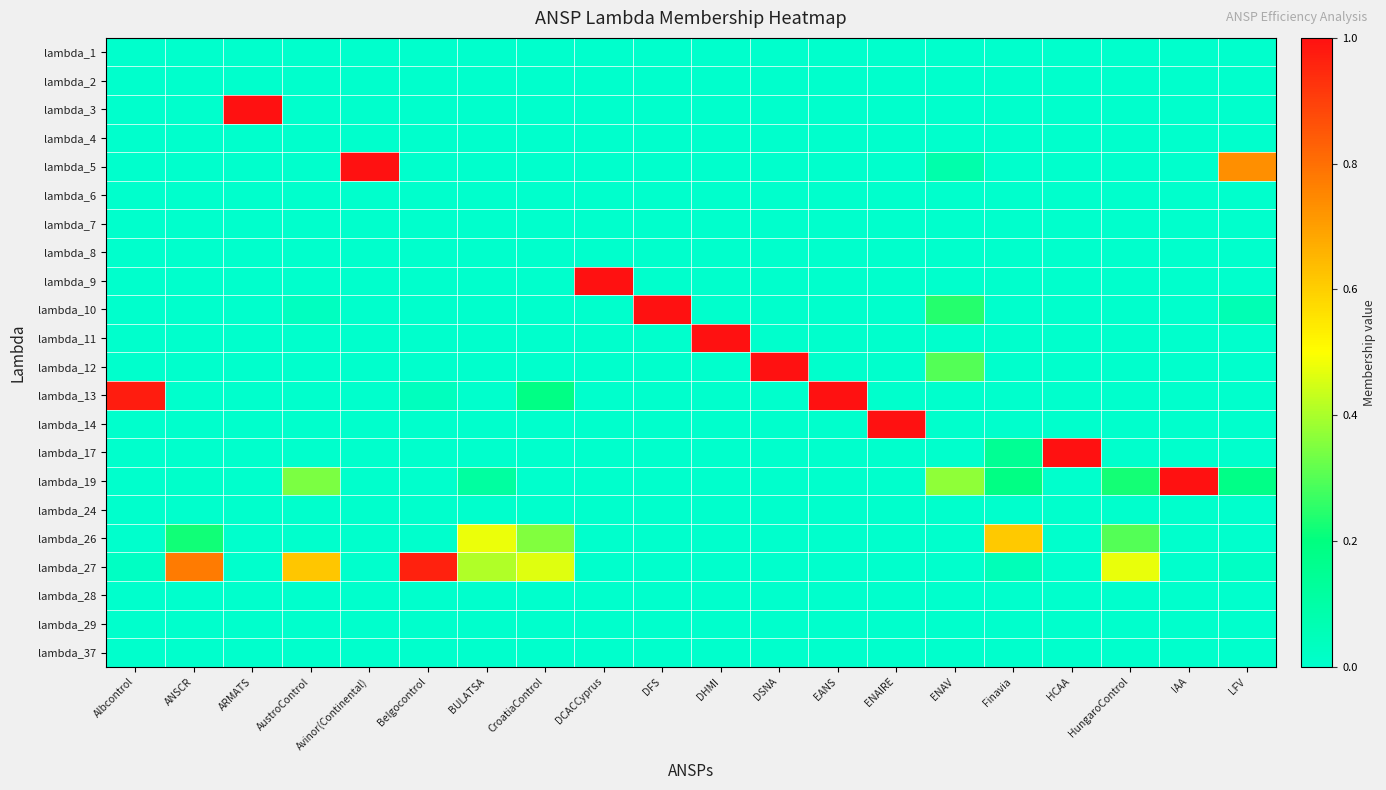

Reading left to right, list all the values displayed in this chart.

lambda_1: Albcontrol=0.0	ANSCR=0.0	ARMATS=0.0	AustroControl=0.0	Avinor(Continental)=0.0	Belgocontrol=0.0	BULATSA=0.0	CroatiaControl=0.0	DCACCyprus=0.0	DFS=0.0	DHMI=0.0	DSNA=0.0	EANS=0.0	ENAIRE=0.0	ENAV=0.0	Finavia=0.0	HCAA=0.0	HungaroControl=0.0	IAA=0.0	LFV=0.0
lambda_2: Albcontrol=0.0	ANSCR=0.0	ARMATS=0.0	AustroControl=0.0	Avinor(Continental)=0.0	Belgocontrol=0.0	BULATSA=0.0	CroatiaControl=0.0	DCACCyprus=0.0	DFS=0.0	DHMI=0.0	DSNA=0.0	EANS=0.0	ENAIRE=0.0	ENAV=0.0	Finavia=0.0	HCAA=0.0	HungaroControl=0.0	IAA=0.0	LFV=0.0
lambda_3: Albcontrol=0.0	ANSCR=0.0	ARMATS=1.0	AustroControl=0.0	Avinor(Continental)=0.0	Belgocontrol=0.0	BULATSA=0.0	CroatiaControl=0.0	DCACCyprus=0.0	DFS=0.0	DHMI=0.0	DSNA=0.0	EANS=0.0	ENAIRE=0.0	ENAV=0.0	Finavia=0.0	HCAA=0.0	HungaroControl=0.0	IAA=0.0	LFV=0.0
lambda_4: Albcontrol=0.0	ANSCR=0.0	ARMATS=0.0	AustroControl=0.0	Avinor(Continental)=0.0	Belgocontrol=0.0	BULATSA=0.0	CroatiaControl=0.0	DCACCyprus=0.0	DFS=0.0	DHMI=0.0	DSNA=0.0	EANS=0.0	ENAIRE=0.0	ENAV=0.0	Finavia=0.0	HCAA=0.0	HungaroControl=0.0	IAA=0.0	LFV=0.0
lambda_5: Albcontrol=0.0	ANSCR=0.0	ARMATS=0.0	AustroControl=0.0	Avinor(Continental)=1.0	Belgocontrol=0.0	BULATSA=0.0	CroatiaControl=0.0	DCACCyprus=0.0	DFS=0.0	DHMI=0.0	DSNA=0.0	EANS=0.0	ENAIRE=0.0	ENAV=0.1	Finavia=0.0	HCAA=0.0	HungaroControl=0.0	IAA=0.0	LFV=0.7
lambda_6: Albcontrol=0.0	ANSCR=0.0	ARMATS=0.0	AustroControl=0.0	Avinor(Continental)=0.0	Belgocontrol=0.0	BULATSA=0.0	CroatiaControl=0.0	DCACCyprus=0.0	DFS=0.0	DHMI=0.0	DSNA=0.0	EANS=0.0	ENAIRE=0.0	ENAV=0.0	Finavia=0.0	HCAA=0.0	HungaroControl=0.0	IAA=0.0	LFV=0.0
lambda_7: Albcontrol=0.0	ANSCR=0.0	ARMATS=0.0	AustroControl=0.0	Avinor(Continental)=0.0	Belgocontrol=0.0	BULATSA=0.0	CroatiaControl=0.0	DCACCyprus=0.0	DFS=0.0	DHMI=0.0	DSNA=0.0	EANS=0.0	ENAIRE=0.0	ENAV=0.0	Finavia=0.0	HCAA=0.0	HungaroControl=0.0	IAA=0.0	LFV=0.0
lambda_8: Albcontrol=0.0	ANSCR=0.0	ARMATS=0.0	AustroControl=0.0	Avinor(Continental)=0.0	Belgocontrol=0.0	BULATSA=0.0	CroatiaControl=0.0	DCACCyprus=0.0	DFS=0.0	DHMI=0.0	DSNA=0.0	EANS=0.0	ENAIRE=0.0	ENAV=0.0	Finavia=0.0	HCAA=0.0	HungaroControl=0.0	IAA=0.0	LFV=0.0
lambda_9: Albcontrol=0.0	ANSCR=0.0	ARMATS=0.0	AustroControl=0.0	Avinor(Continental)=0.0	Belgocontrol=0.0	BULATSA=0.0	CroatiaControl=0.0	DCACCyprus=1.0	DFS=0.0	DHMI=0.0	DSNA=0.0	EANS=0.0	ENAIRE=0.0	ENAV=0.0	Finavia=0.0	HCAA=0.0	HungaroControl=0.0	IAA=0.0	LFV=0.0
lambda_10: Albcontrol=0.0	ANSCR=0.0	ARMATS=0.0	AustroControl=0.0	Avinor(Continental)=0.0	Belgocontrol=0.0	BULATSA=0.0	CroatiaControl=0.0	DCACCyprus=0.0	DFS=1.0	DHMI=0.0	DSNA=0.0	EANS=0.0	ENAIRE=0.0	ENAV=0.2	Finavia=0.0	HCAA=0.0	HungaroControl=0.0	IAA=0.0	LFV=0.1
lambda_11: Albcontrol=0.0	ANSCR=0.0	ARMATS=0.0	AustroControl=0.0	Avinor(Continental)=0.0	Belgocontrol=0.0	BULATSA=0.0	CroatiaControl=0.0	DCACCyprus=0.0	DFS=0.0	DHMI=1.0	DSNA=0.0	EANS=0.0	ENAIRE=0.0	ENAV=0.0	Finavia=0.0	HCAA=0.0	HungaroControl=0.0	IAA=0.0	LFV=0.0
lambda_12: Albcontrol=0.0	ANSCR=0.0	ARMATS=0.0	AustroControl=0.0	Avinor(Continental)=0.0	Belgocontrol=0.0	BULATSA=0.0	CroatiaControl=0.0	DCACCyprus=0.0	DFS=0.0	DHMI=0.0	DSNA=1.0	EANS=0.0	ENAIRE=0.0	ENAV=0.3	Finavia=0.0	HCAA=0.0	HungaroControl=0.0	IAA=0.0	LFV=0.0
lambda_13: Albcontrol=1.0	ANSCR=0.0	ARMATS=0.0	AustroControl=0.0	Avinor(Continental)=0.0	Belgocontrol=0.0	BULATSA=0.0	CroatiaControl=0.2	DCACCyprus=0.0	DFS=0.0	DHMI=0.0	DSNA=0.0	EANS=1.0	ENAIRE=0.0	ENAV=0.0	Finavia=0.0	HCAA=0.0	HungaroControl=0.0	IAA=0.0	LFV=0.0
lambda_14: Albcontrol=0.0	ANSCR=0.0	ARMATS=0.0	AustroControl=0.0	Avinor(Continental)=0.0	Belgocontrol=0.0	BULATSA=0.0	CroatiaControl=0.0	DCACCyprus=0.0	DFS=0.0	DHMI=0.0	DSNA=0.0	EANS=0.0	ENAIRE=1.0	ENAV=0.0	Finavia=0.0	HCAA=0.0	HungaroControl=0.0	IAA=0.0	LFV=0.0
lambda_17: Albcontrol=0.0	ANSCR=0.0	ARMATS=0.0	AustroControl=0.0	Avinor(Continental)=0.0	Belgocontrol=0.0	BULATSA=0.0	CroatiaControl=0.0	DCACCyprus=0.0	DFS=0.0	DHMI=0.0	DSNA=0.0	EANS=0.0	ENAIRE=0.0	ENAV=0.0	Finavia=0.1	HCAA=1.0	HungaroControl=0.0	IAA=0.0	LFV=0.0
lambda_19: Albcontrol=0.0	ANSCR=0.0	ARMATS=0.0	AustroControl=0.3	Avinor(Continental)=0.0	Belgocontrol=0.0	BULATSA=0.1	CroatiaControl=0.0	DCACCyprus=0.0	DFS=0.0	DHMI=0.0	DSNA=0.0	EANS=0.0	ENAIRE=0.0	ENAV=0.4	Finavia=0.2	HCAA=0.0	HungaroControl=0.2	IAA=1.0	LFV=0.2
lambda_24: Albcontrol=0.0	ANSCR=0.0	ARMATS=0.0	AustroControl=0.0	Avinor(Continental)=0.0	Belgocontrol=0.0	BULATSA=0.0	CroatiaControl=0.0	DCACCyprus=0.0	DFS=0.0	DHMI=0.0	DSNA=0.0	EANS=0.0	ENAIRE=0.0	ENAV=0.0	Finavia=0.0	HCAA=0.0	HungaroControl=0.0	IAA=0.0	LFV=0.0
lambda_26: Albcontrol=0.0	ANSCR=0.2	ARMATS=0.0	AustroControl=0.0	Avinor(Continental)=0.0	Belgocontrol=0.0	BULATSA=0.5	CroatiaControl=0.4	DCACCyprus=0.0	DFS=0.0	DHMI=0.0	DSNA=0.0	EANS=0.0	ENAIRE=0.0	ENAV=0.0	Finavia=0.6	HCAA=0.0	HungaroControl=0.3	IAA=0.0	LFV=0.0
lambda_27: Albcontrol=0.0	ANSCR=0.8	ARMATS=0.0	AustroControl=0.6	Avinor(Continental)=0.0	Belgocontrol=1.0	BULATSA=0.4	CroatiaControl=0.5	DCACCyprus=0.0	DFS=0.0	DHMI=0.0	DSNA=0.0	EANS=0.0	ENAIRE=0.0	ENAV=0.0	Finavia=0.1	HCAA=0.0	HungaroControl=0.5	IAA=0.0	LFV=0.0
lambda_28: Albcontrol=0.0	ANSCR=0.0	ARMATS=0.0	AustroControl=0.0	Avinor(Continental)=0.0	Belgocontrol=0.0	BULATSA=0.0	CroatiaControl=0.0	DCACCyprus=0.0	DFS=0.0	DHMI=0.0	DSNA=0.0	EANS=0.0	ENAIRE=0.0	ENAV=0.0	Finavia=0.0	HCAA=0.0	HungaroControl=0.0	IAA=0.0	LFV=0.0
lambda_29: Albcontrol=0.0	ANSCR=0.0	ARMATS=0.0	AustroControl=0.0	Avinor(Continental)=0.0	Belgocontrol=0.0	BULATSA=0.0	CroatiaControl=0.0	DCACCyprus=0.0	DFS=0.0	DHMI=0.0	DSNA=0.0	EANS=0.0	ENAIRE=0.0	ENAV=0.0	Finavia=0.0	HCAA=0.0	HungaroControl=0.0	IAA=0.0	LFV=0.0
lambda_37: Albcontrol=0.0	ANSCR=0.0	ARMATS=0.0	AustroControl=0.0	Avinor(Continental)=0.0	Belgocontrol=0.0	BULATSA=0.0	CroatiaControl=0.0	DCACCyprus=0.0	DFS=0.0	DHMI=0.0	DSNA=0.0	EANS=0.0	ENAIRE=0.0	ENAV=0.0	Finavia=0.0	HCAA=0.0	HungaroControl=0.0	IAA=0.0	LFV=0.0